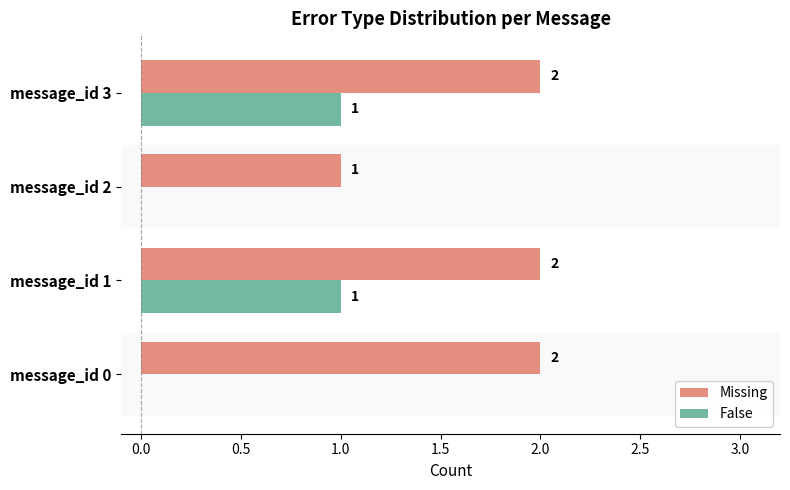

Count the Missing values in the range 2 to 3.

3